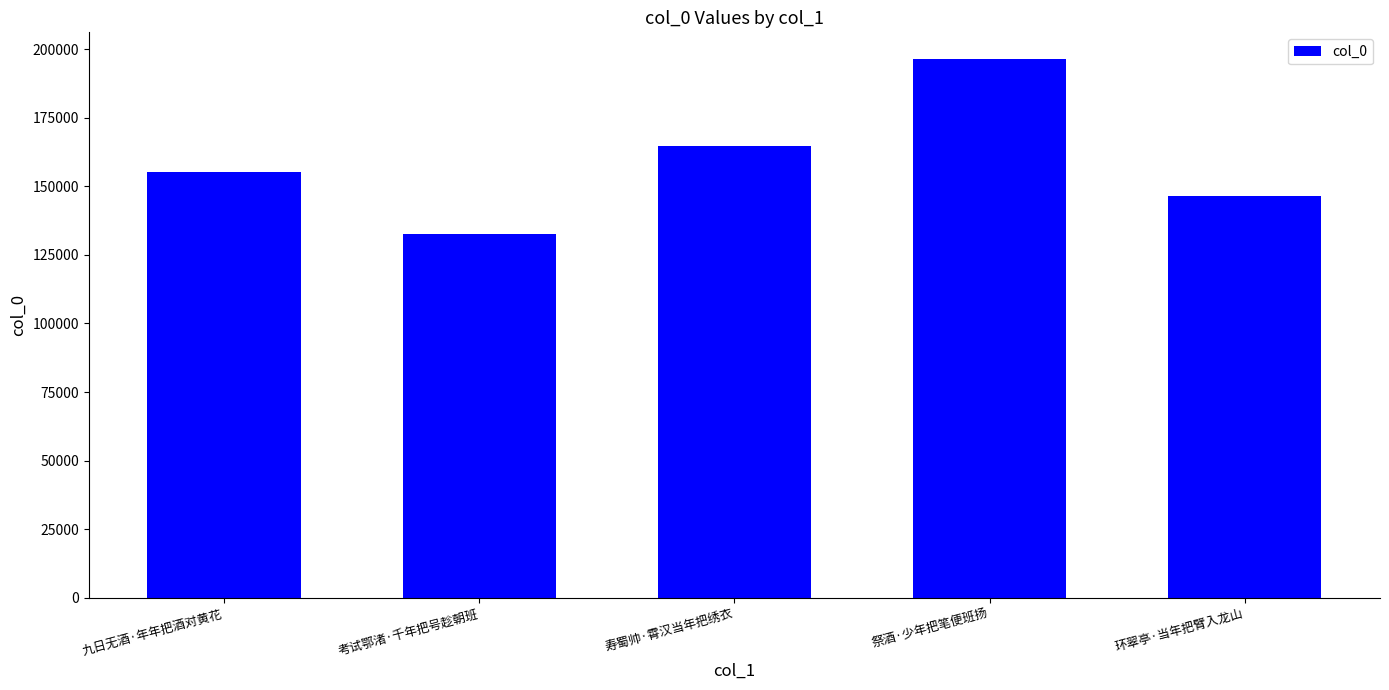

What is the sum of the values at 寿蜀帅·霄汉当年把绣衣 and 环翠亭·当年把臂入龙山?

311261